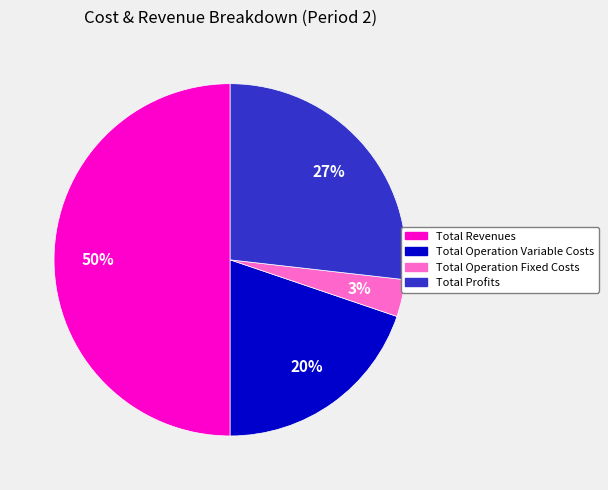

How many segments does this pie chart have?

4